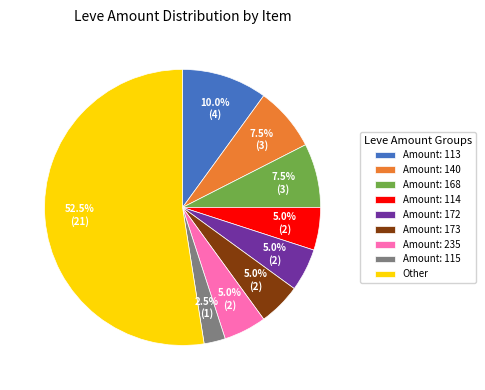

Does any single category account for the majority?

Yes